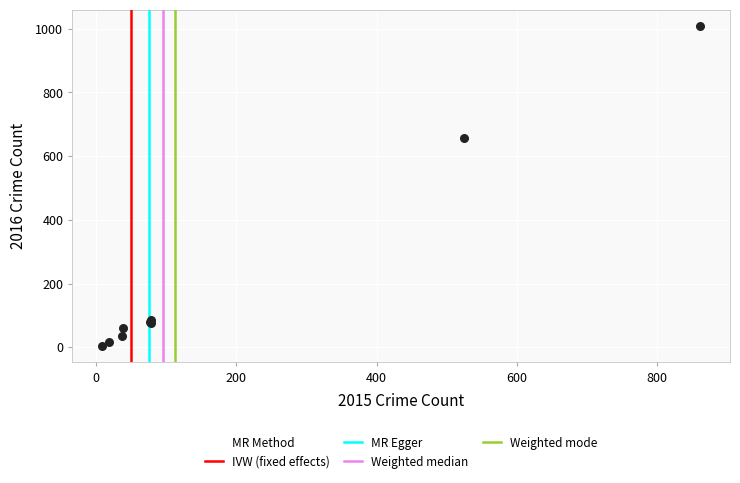

What Y value in the scatter plot is closest to 506?

657